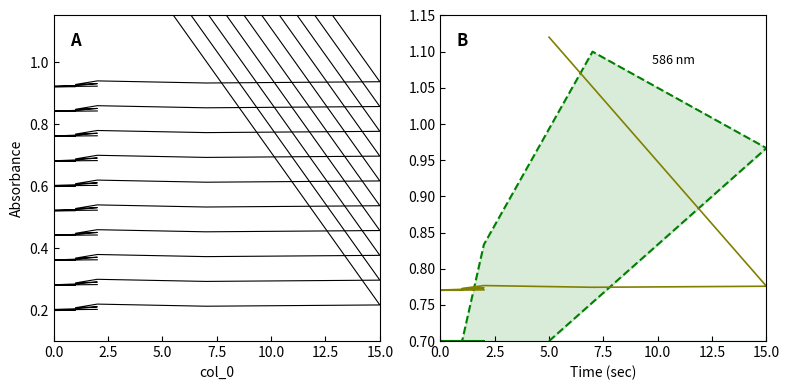

What is the label of the 12th point from the right?

1